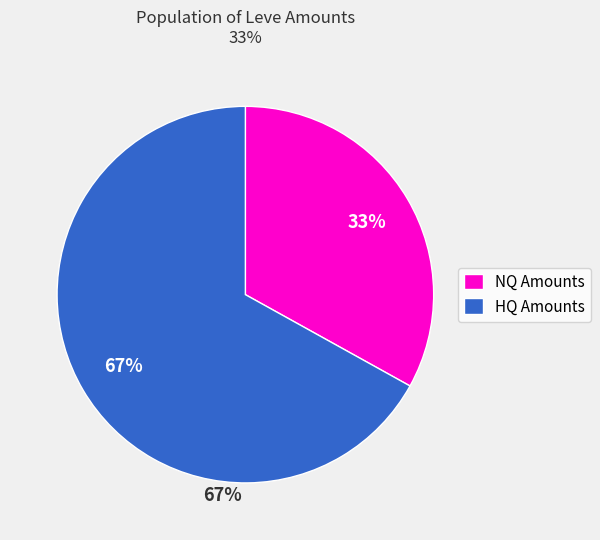

True or false: NQ Amounts accounts for 33% of the total.

True